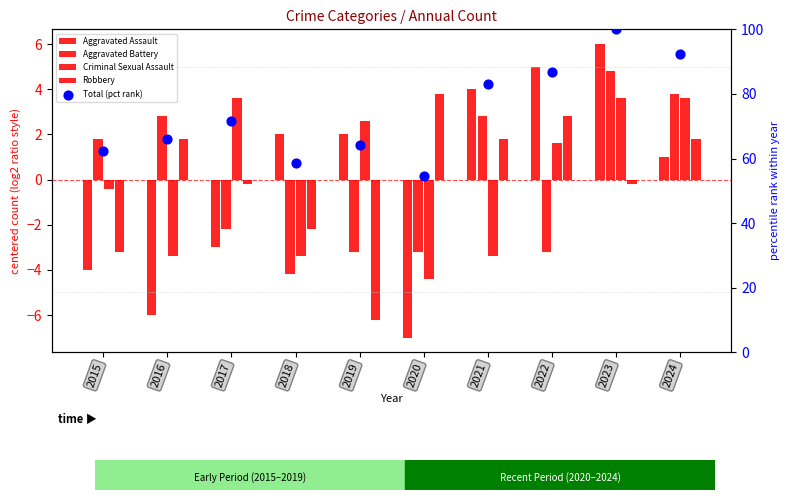

Which series has the widest spread of Y values?

Total (pct rank)